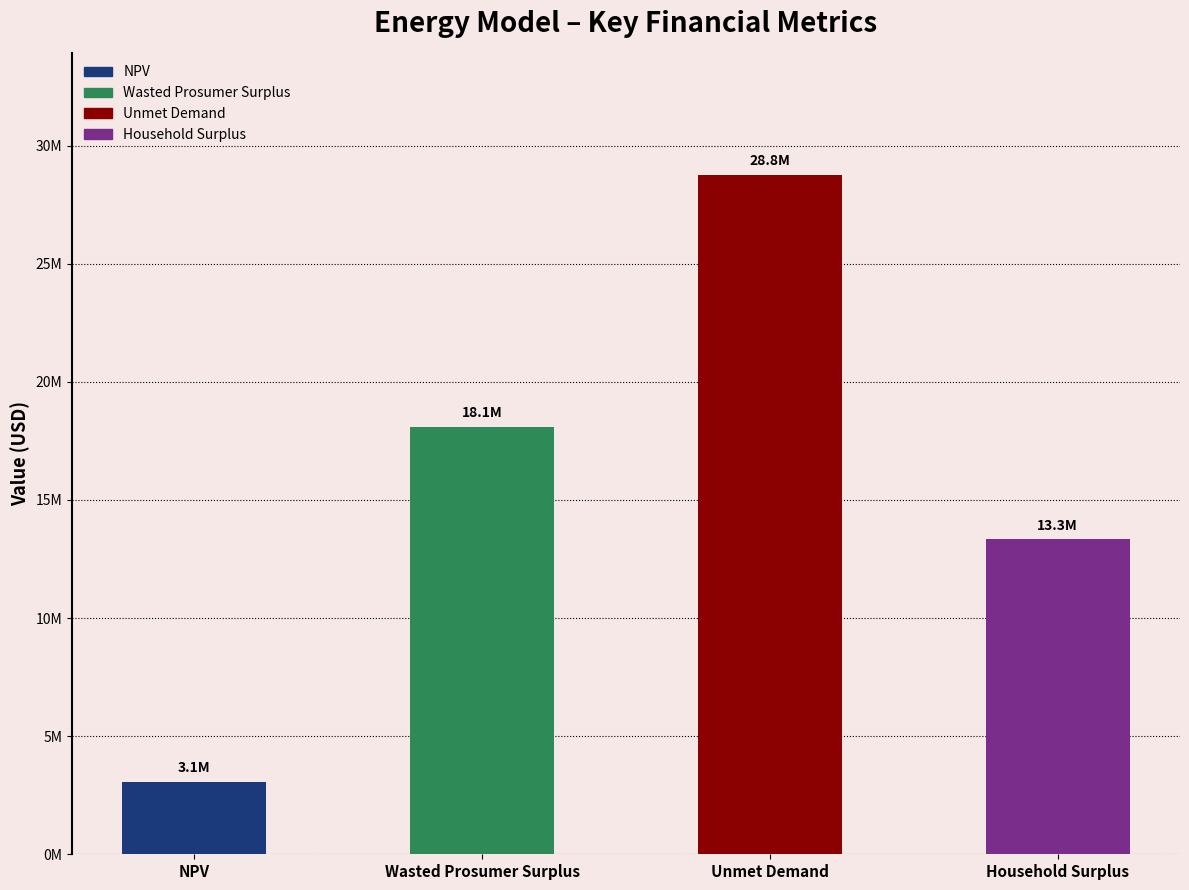

What position from the right is Household Surplus?

1